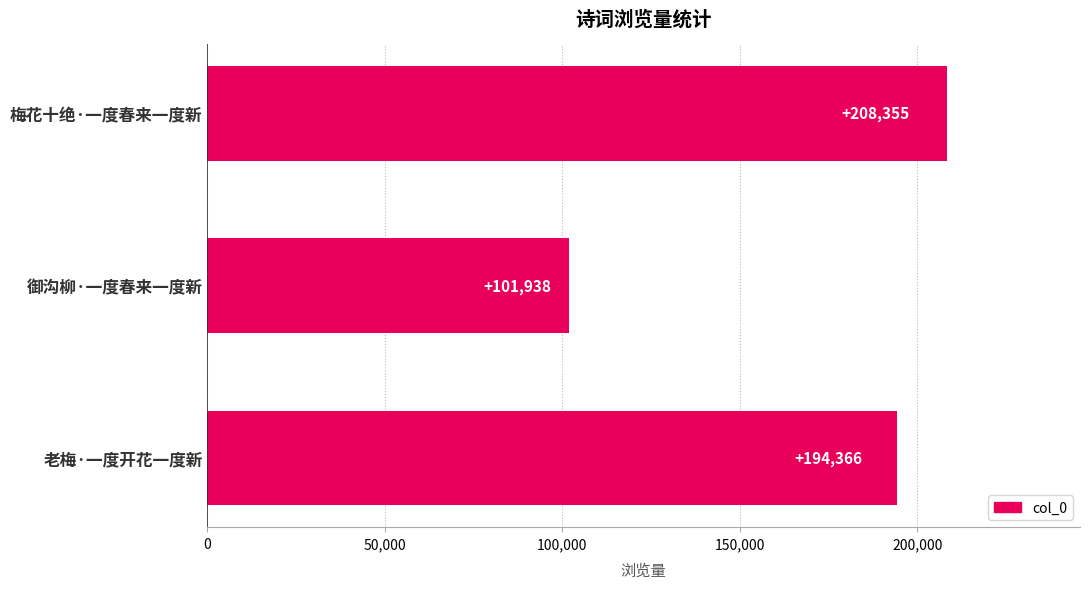

What value does the data have at 老梅·一度开花一度新?

194366